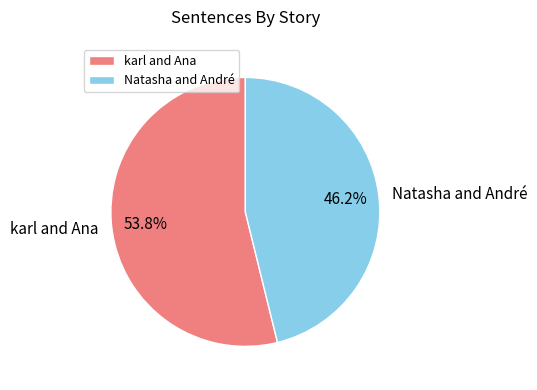

What percentage do karl and Ana and Natasha and André together represent?

100.0%